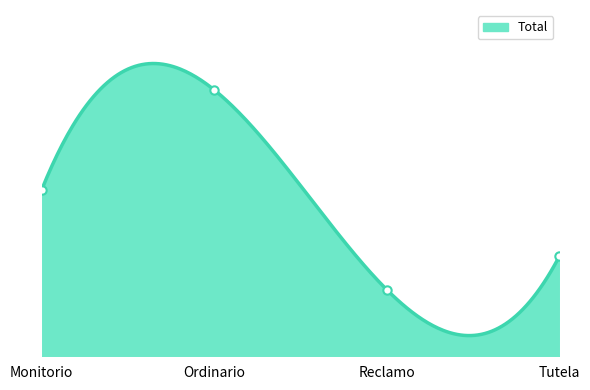

Reading left to right, transcribe all the data shown in this chart.

10	16	4	6